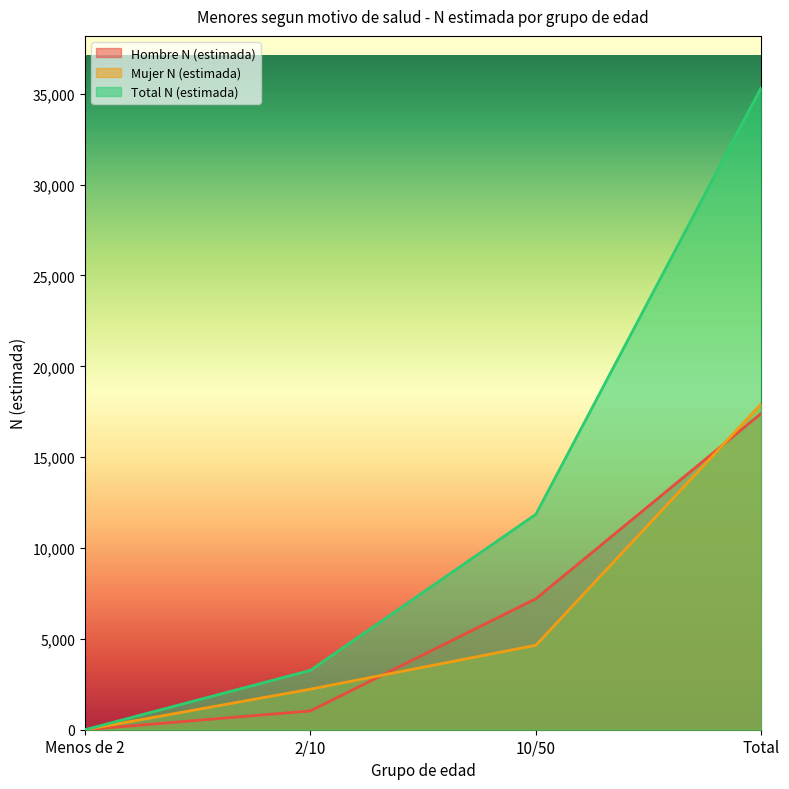

Reading left to right, transcribe all the data shown in this chart.

Hombre N (estimada): 0	1034	7209	17415
Mujer N (estimada): 0	2232	4648	17941
Total N (estimada): 0	3267	11857	35356